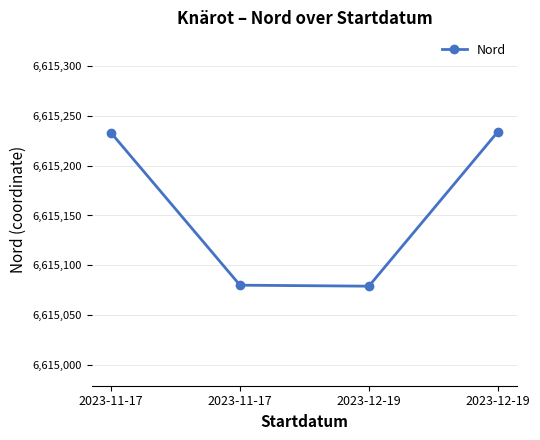

How many values are below 6615233?

2